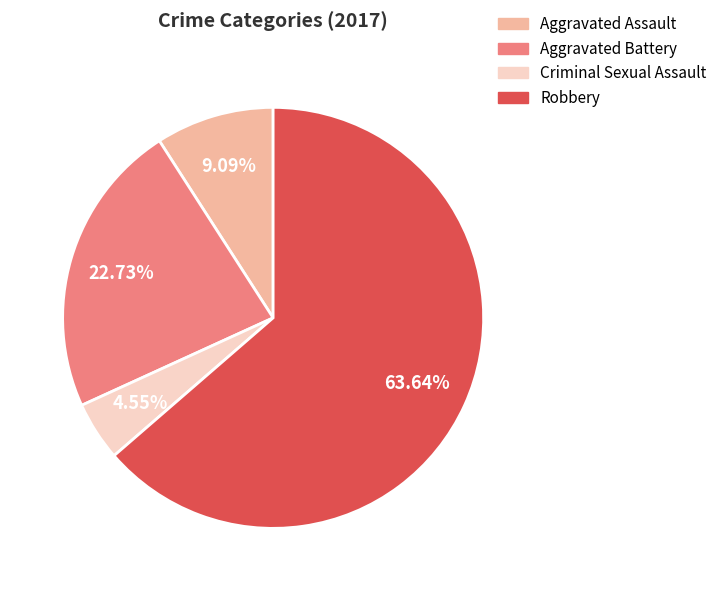

What portion of the pie excludes Aggravated Assault?

90.9%